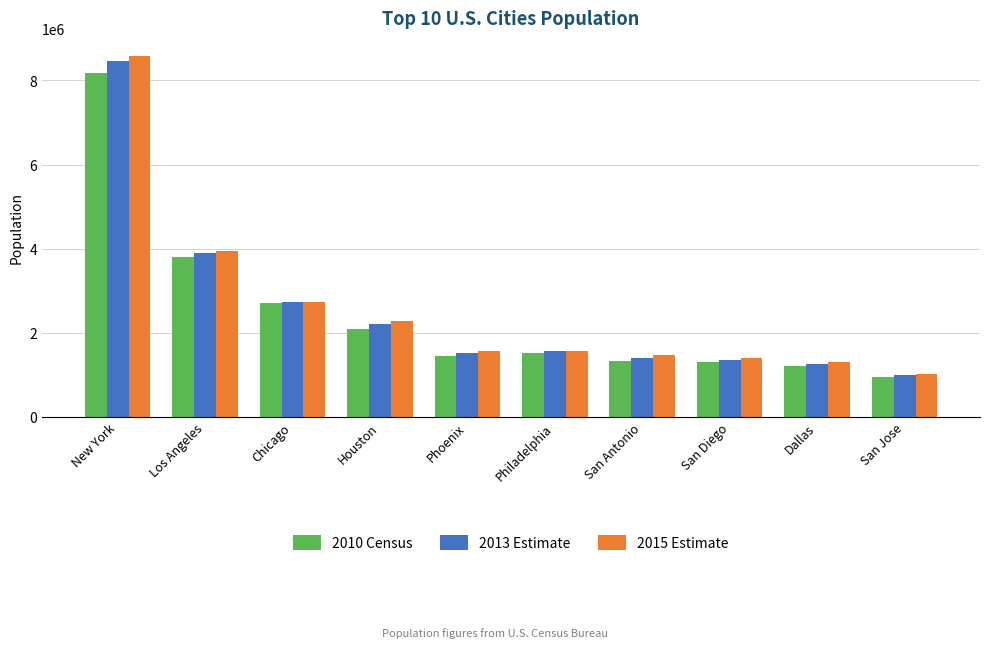

How many data points in 2010 Census are less than 1526006?

5